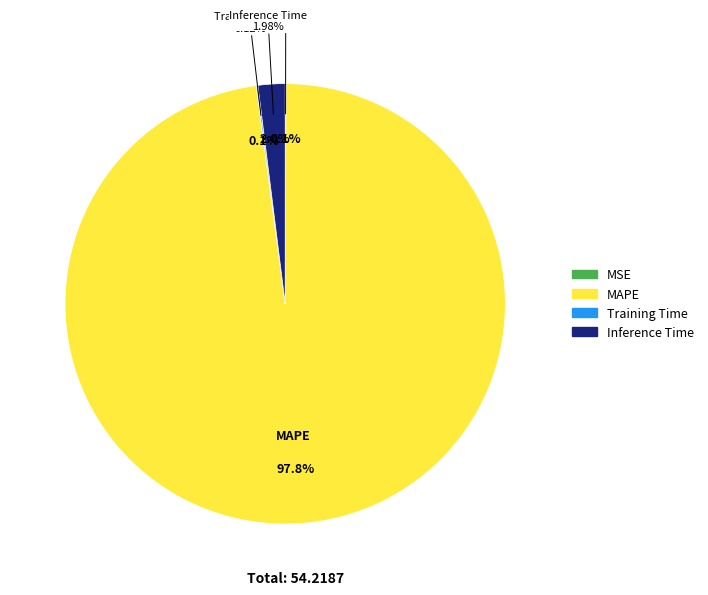

Which slice is the largest?

MAPE